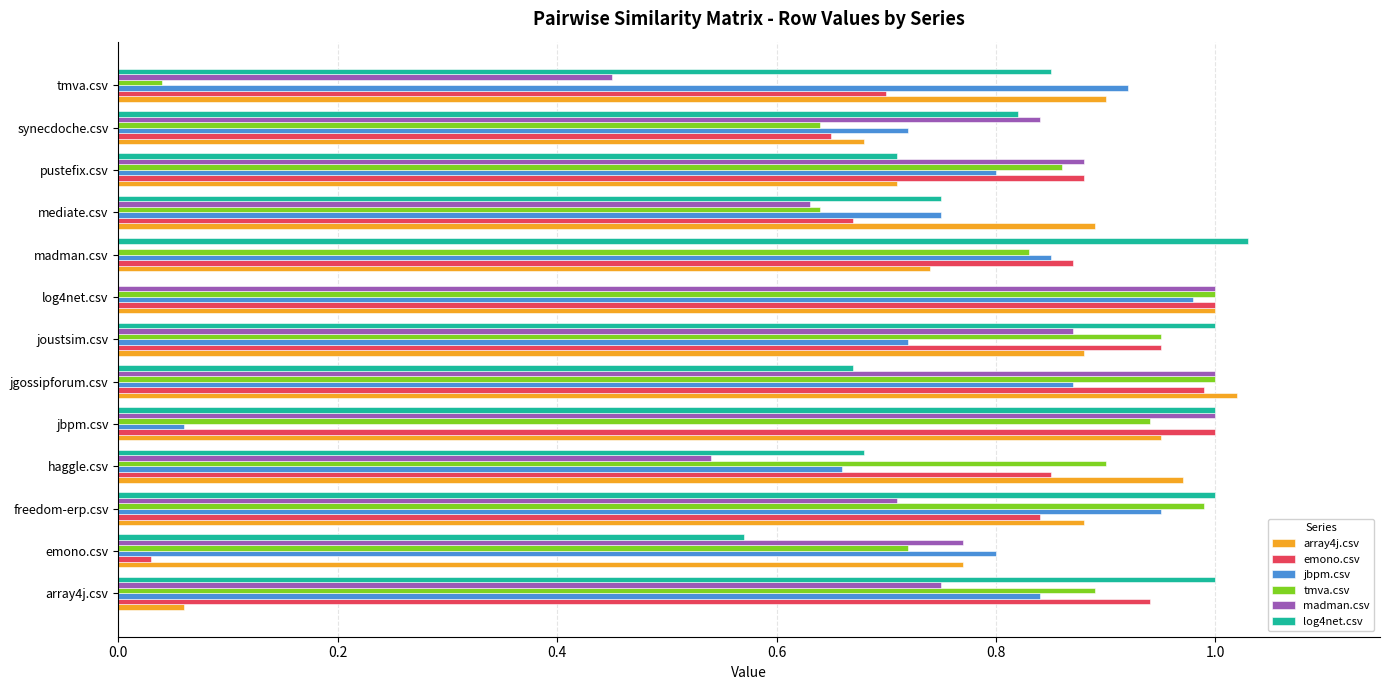

Is it true that array4j.csv equals 0.7 at synecdoche.csv?

True